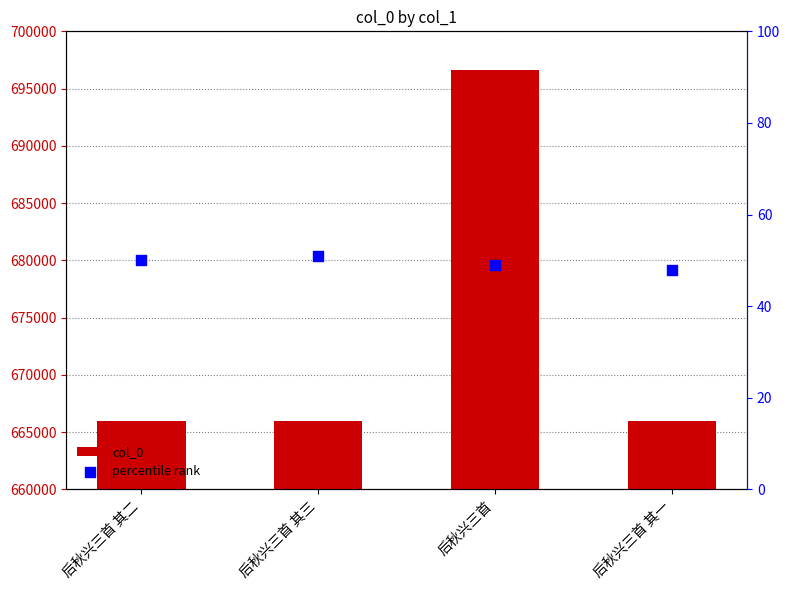

At which category is the sum across all series the highest?

后秋兴三首